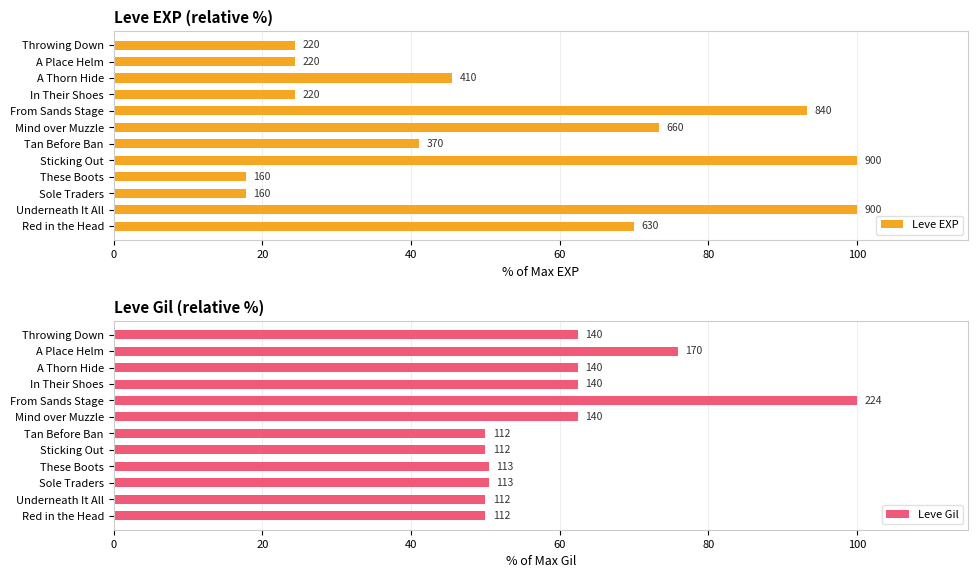

What is the value of the Leve EXP bar at the 1st from the left?

70.0